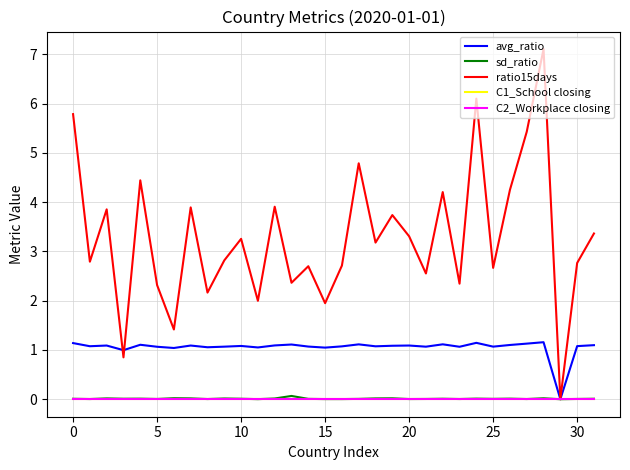

Reading left to right, transcribe all the data shown in this chart.

avg_ratio: 1.1	1.1	1.1	1.0	1.1	1.1	1.0	1.1	1.1	1.1	1.1	1.1	1.1	1.1	1.1	1.0	1.1	1.1	1.1	1.1	1.1	1.1	1.1	1.1	1.1	1.1	1.1	1.1	1.2	0.0	1.1	1.1
sd_ratio: 0.0	0.0	0.0	0.0	0.0	0.0	0.0	0.0	0.0	0.0	0.0	0.0	0.0	0.1	0.0	0.0	0.0	0.0	0.0	0.0	0.0	0.0	0.0	0.0	0.0	0.0	0.0	0.0	0.0	0.0	0.0	0.0
ratio15days: 5.8	2.8	3.9	0.8	4.4	2.3	1.4	3.9	2.2	2.8	3.3	2.0	3.9	2.4	2.7	1.9	2.7	4.8	3.2	3.7	3.3	2.6	4.2	2.3	6.1	2.7	4.2	5.4	7.1	0.0	2.8	3.4
C1_School closing: 0.0	0.0	0.0	0.0	0.0	0.0	0.0	0.0	0.0	0.0	0.0	0.0	0.0	0.0	0.0	0.0	0.0	0.0	0.0	0.0	0.0	0.0	0.0	0.0	0.0	0.0	0.0	0.0	0.0	0.0	0.0	0.0
C2_Workplace closing: 0.0	0.0	0.0	0.0	0.0	0.0	0.0	0.0	0.0	0.0	0.0	0.0	0.0	0.0	0.0	0.0	0.0	0.0	0.0	0.0	0.0	0.0	0.0	0.0	0.0	0.0	0.0	0.0	0.0	0.0	0.0	0.0